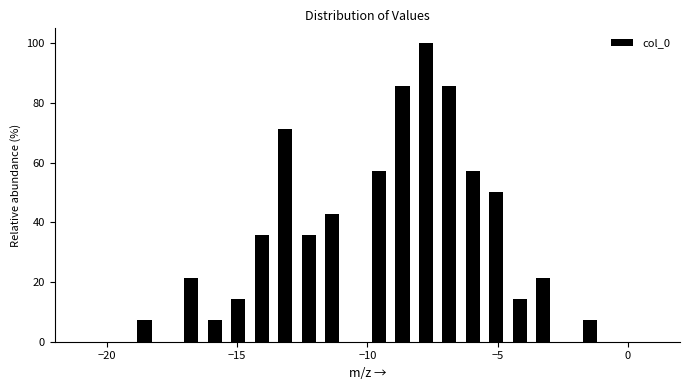

Read against the x-axis, roughly where is the centre of the tallest bar?

-7.5